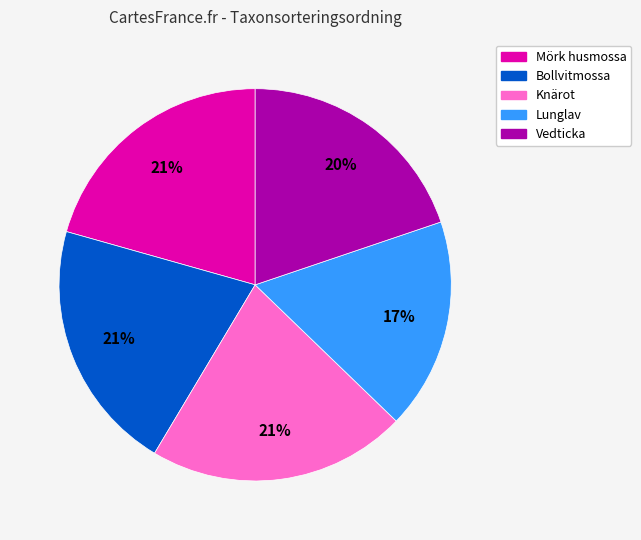

Does any single category account for the majority?

No